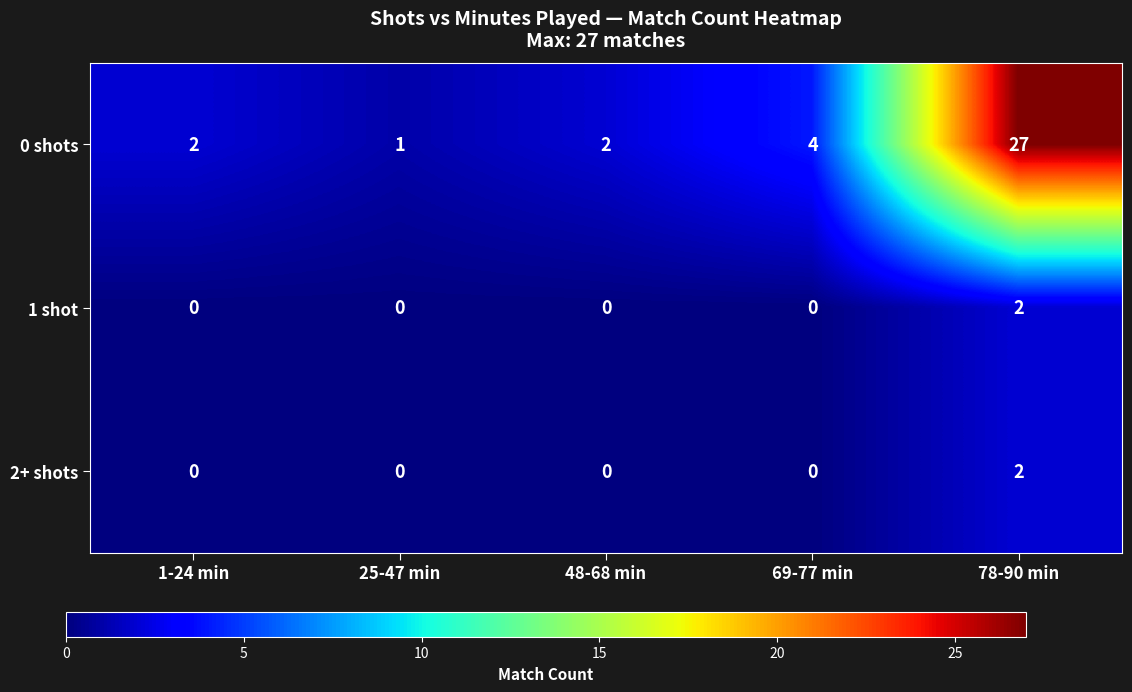

What is the sum of the 0 shots values at 78-90 min and 69-77 min?

31